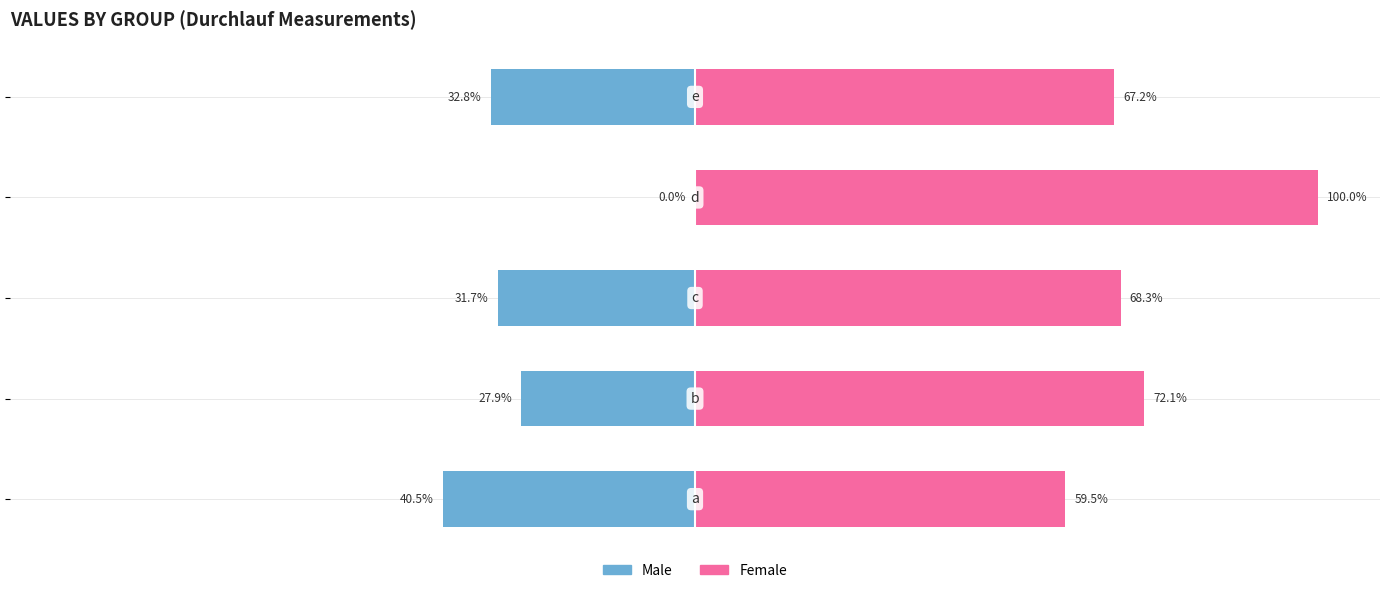

What is the spread (max minus min) of values at −100?

100.0